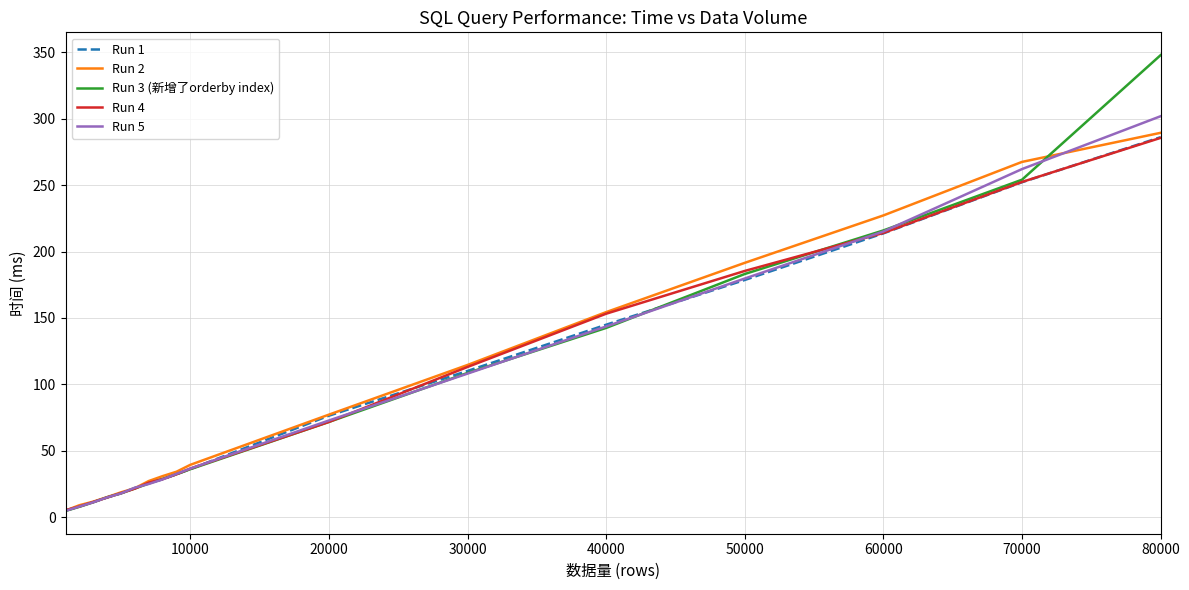

What is the highest value of the Run 4 series?

285.6